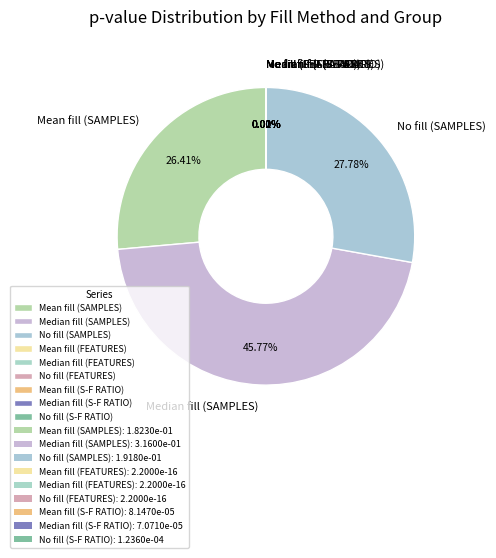

Which category has the biggest portion of the pie?

Median fill (SAMPLES)